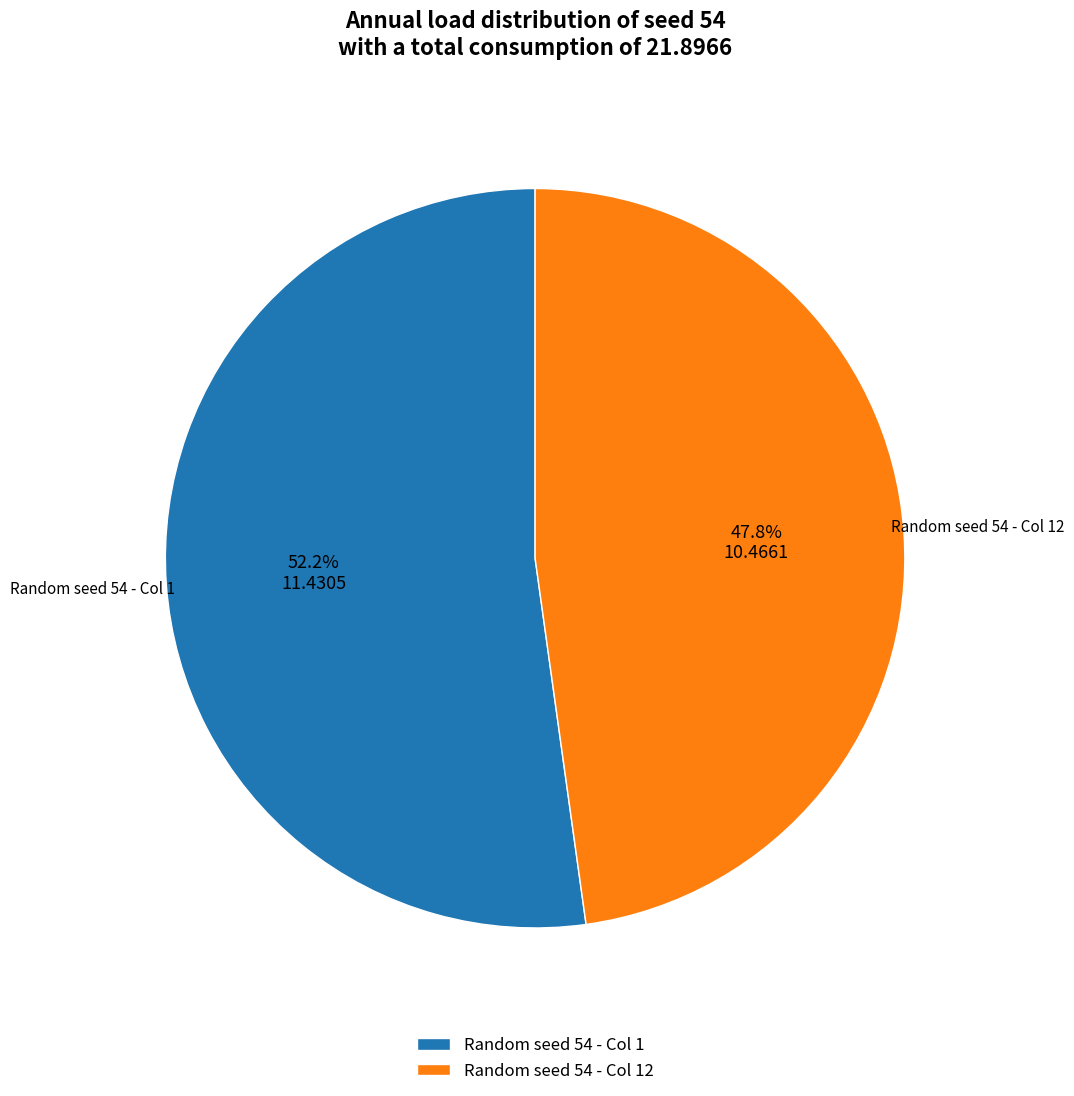

To the nearest percent, what is the difference between the largest and smallest slice percentages?

4%